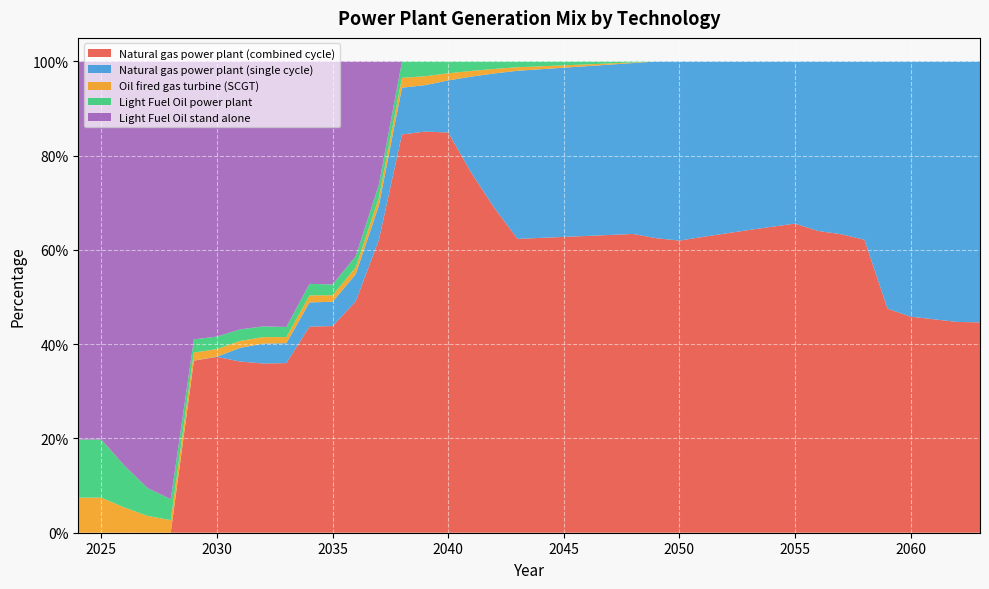

Reading right to left, extract all data points from this chart.

Natural gas power plant (combined cycle): 0.4	0.4	0.5	0.5	0.5	0.6	0.6	0.6	0.7	0.6	0.6	0.6	0.6	0.6	0.6	0.6	0.6	0.6	0.6	0.6	0.6	0.7	0.8	0.8	0.9	0.8	0.6	0.5	0.4	0.4	0.4	0.4	0.4	0.4	0.4	0.0	0.0	0.0	0.0	0.0
Natural gas power plant (single cycle): 0.6	0.6	0.5	0.5	0.5	0.4	0.4	0.4	0.3	0.4	0.4	0.4	0.4	0.4	0.4	0.4	0.4	0.4	0.4	0.4	0.4	0.3	0.2	0.1	0.1	0.1	0.1	0.1	0.1	0.1	0.0	0.0	0.0	0.0	0.0	0.0	0.0	0.0	0.0	0.0
Oil fired gas turbine (SCGT): 0.0	0.0	0.0	0.0	0.0	0.0	0.0	0.0	0.0	0.0	0.0	0.0	0.0	0.0	0.0	0.0	0.0	0.0	0.0	0.0	0.0	0.0	0.0	0.0	0.0	0.0	0.0	0.0	0.0	0.0	0.0	0.0	0.0	0.0	0.0	0.0	0.0	0.1	0.1	0.1
Light Fuel Oil power plant: 0.0	0.0	0.0	0.0	0.0	0.0	0.0	0.0	0.0	0.0	0.0	0.0	0.0	0.0	0.0	0.0	0.0	0.0	0.0	0.0	0.0	0.0	0.0	0.0	0.0	0.0	0.0	0.0	0.0	0.0	0.0	0.0	0.0	0.0	0.0	0.0	0.1	0.1	0.1	0.1
Light Fuel Oil stand alone: 0.0	0.0	0.0	0.0	0.0	0.0	0.0	0.0	0.0	0.0	0.0	0.0	0.0	0.0	0.0	0.0	0.0	0.0	0.0	0.0	0.0	0.0	0.0	0.0	0.0	0.0	0.3	0.4	0.5	0.5	0.6	0.6	0.6	0.6	0.6	0.9	0.9	0.9	0.8	0.8